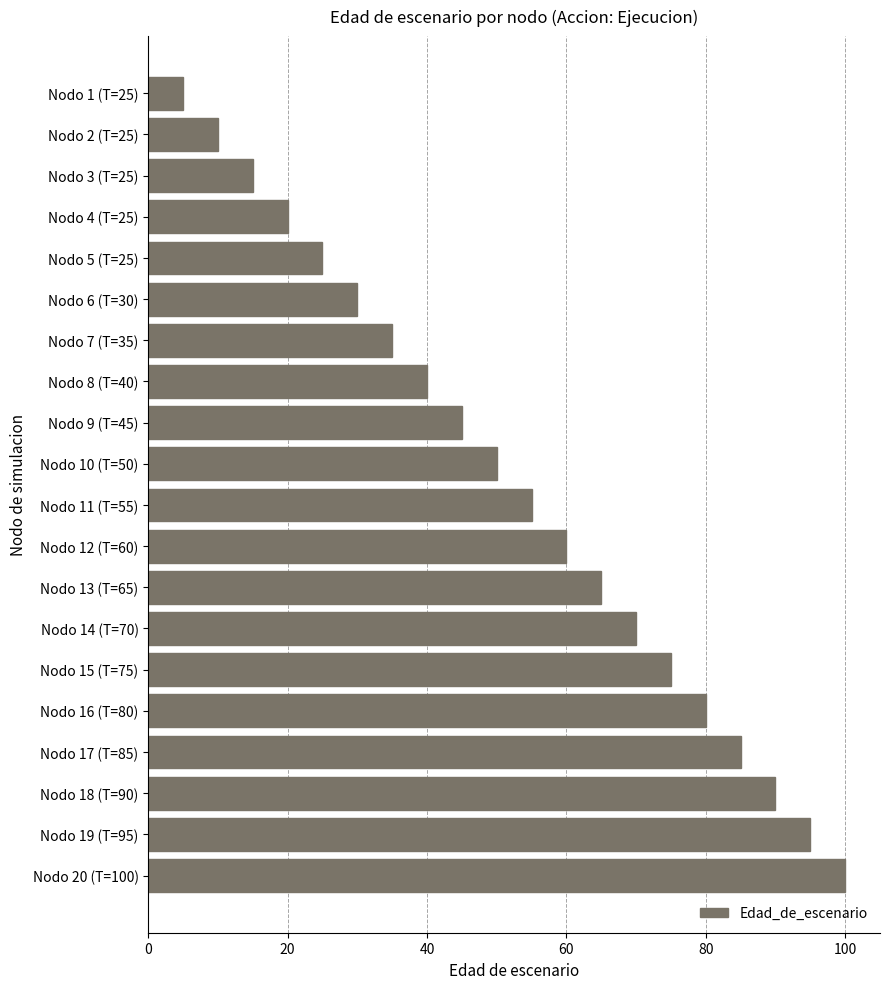

How many distinct data groups are displayed?

1